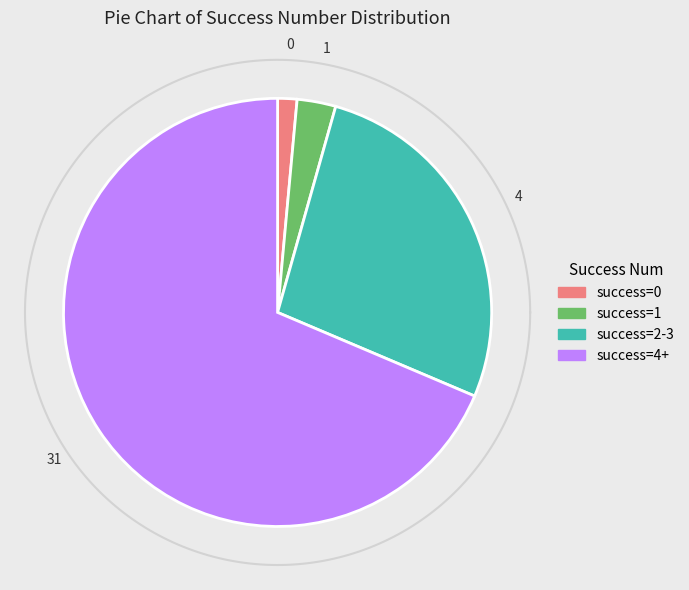

To the nearest percent, what is the average slice percentage?

25%